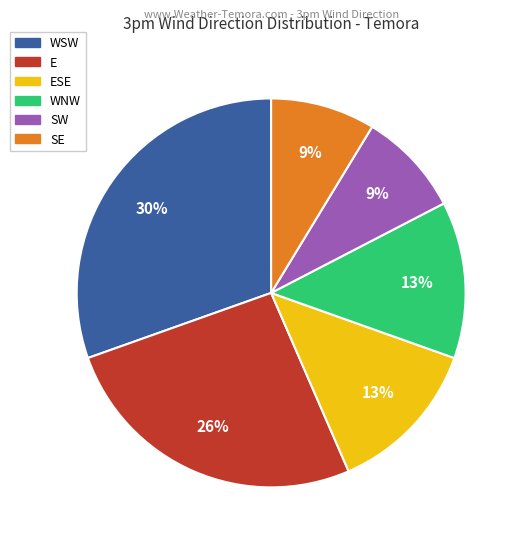

To the nearest percent, what is the average slice percentage?

17%